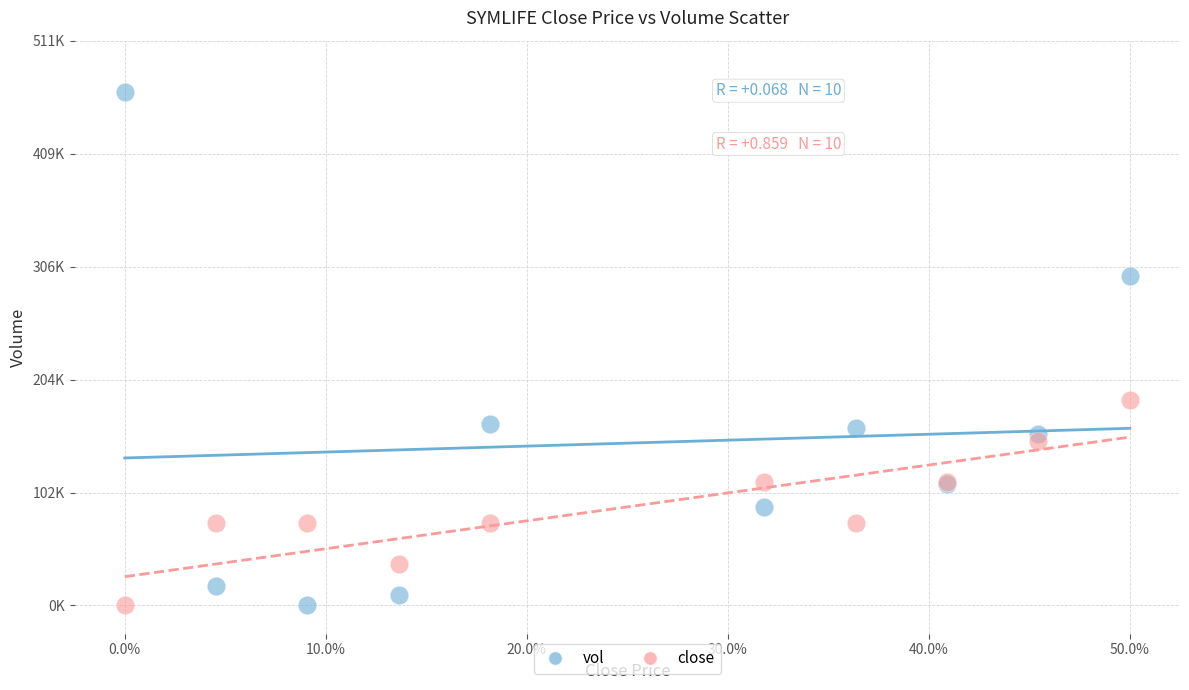

What are all the series names shown in the legend?

vol, close